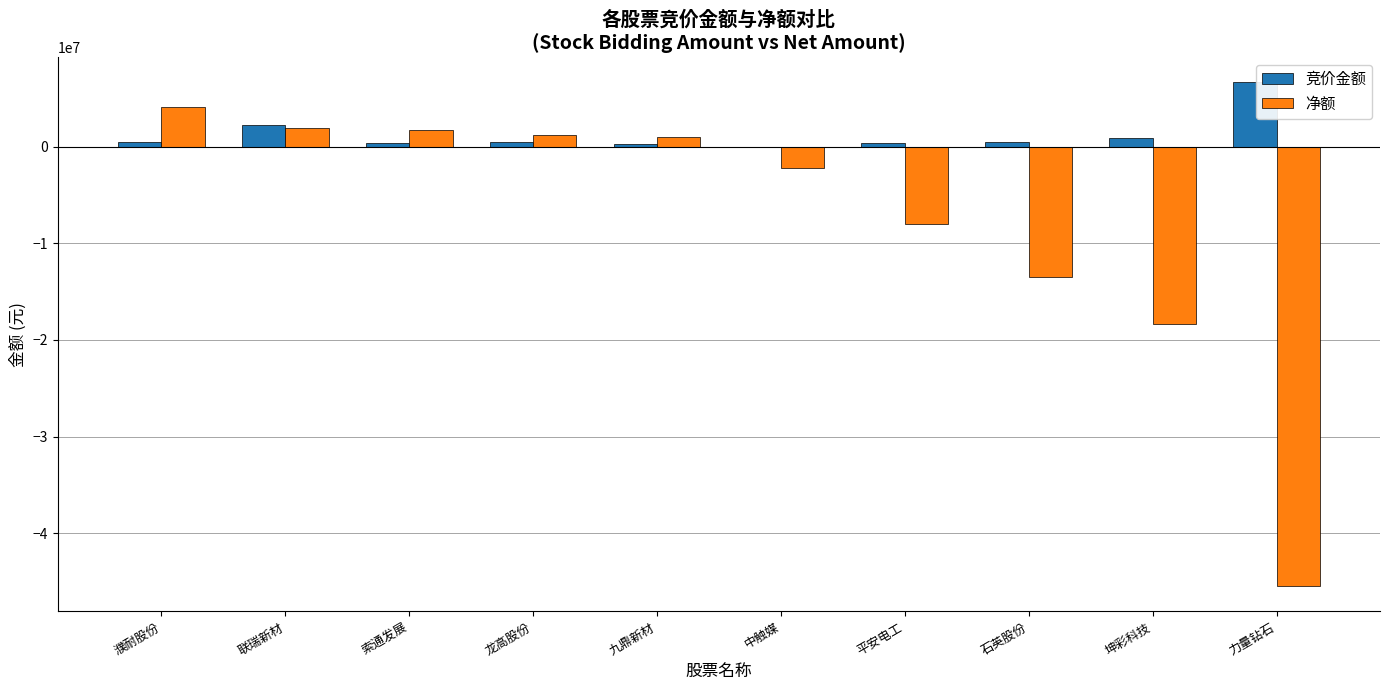

Which series changed the most between 中触媒 and 石英股份?

净额